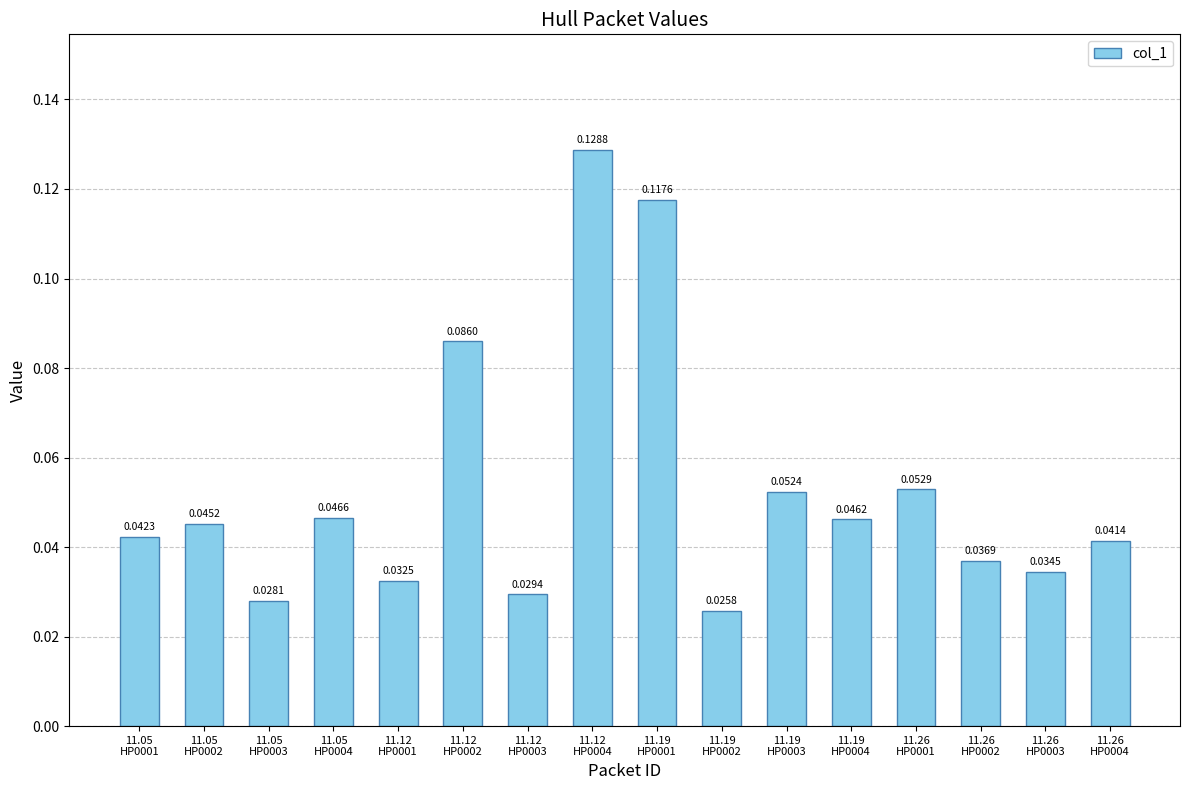

List the labels in order of value, smallest first.

11.19
HP0002, 11.05
HP0003, 11.12
HP0003, 11.12
HP0001, 11.26
HP0003, 11.26
HP0002, 11.26
HP0004, 11.05
HP0001, 11.05
HP0002, 11.19
HP0004, 11.05
HP0004, 11.19
HP0003, 11.26
HP0001, 11.12
HP0002, 11.19
HP0001, 11.12
HP0004